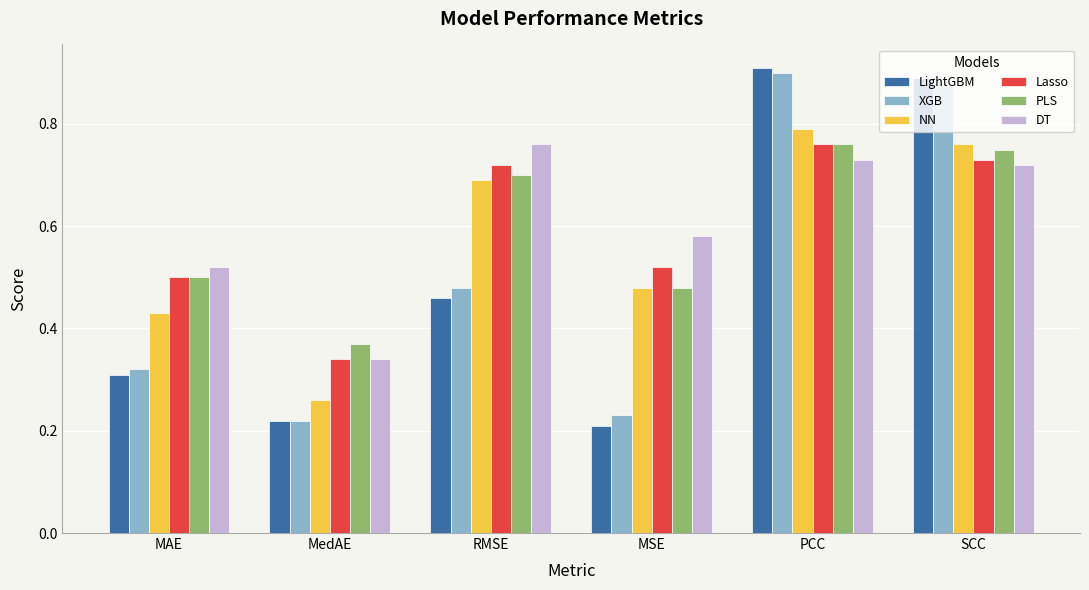

At which category is the sum across all series the highest?

PCC